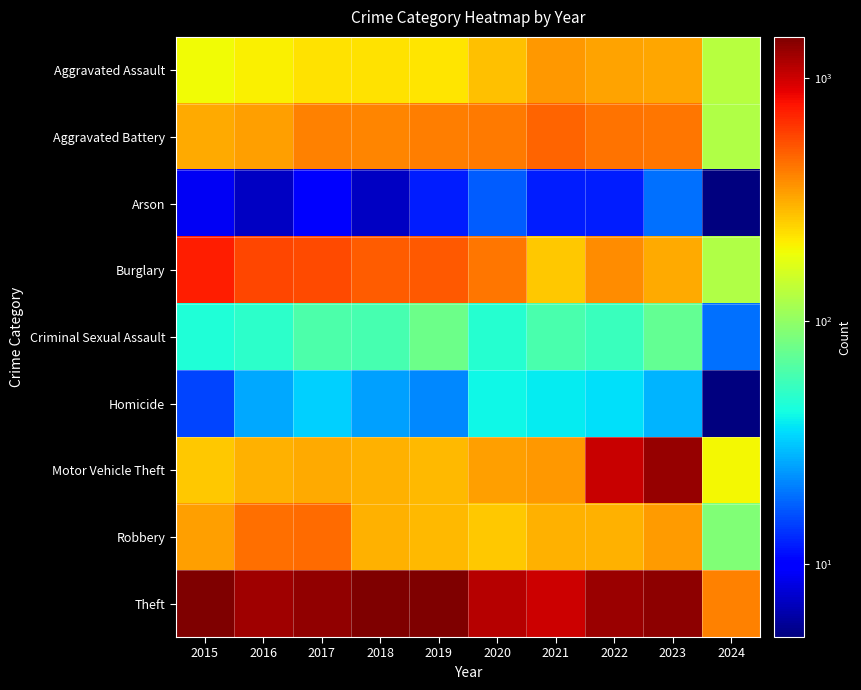

At how many categories does at least one series exceed 368?

10